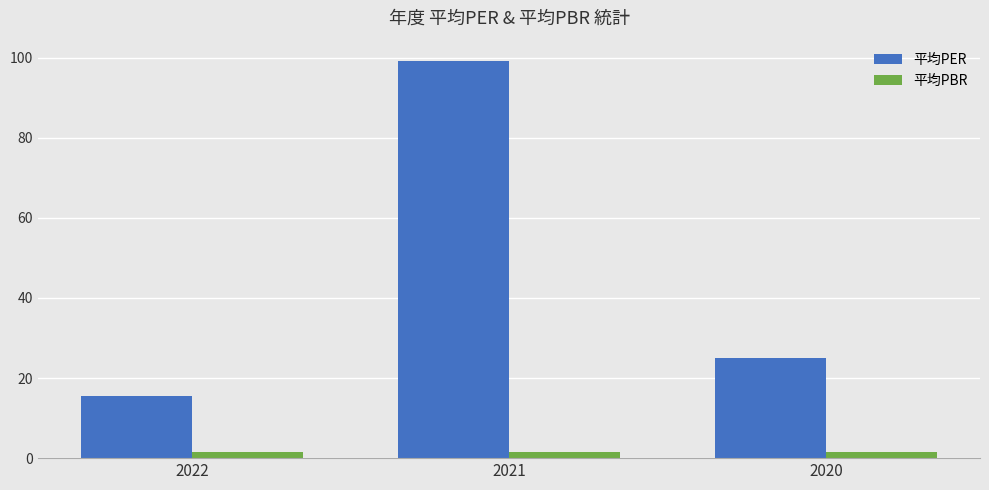

What is the approximate value of 平均PER at 2020?

25.1